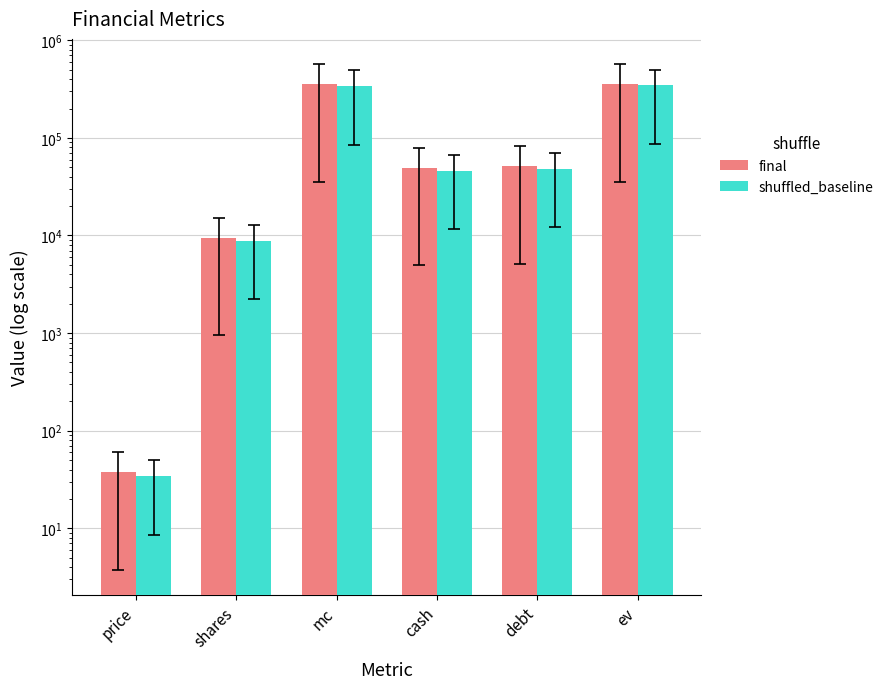

Read the shuffled_baseline value at debt.

48526.0